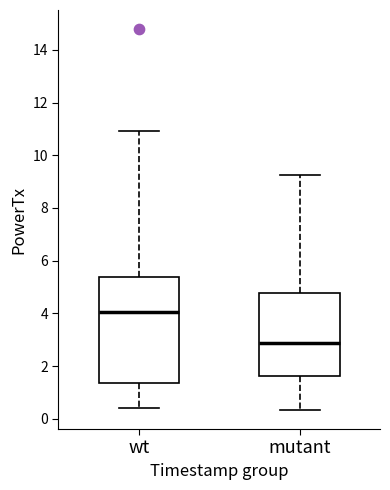

Comparing the boxes themselves (not the whiskers), which one is the tallest?

wt